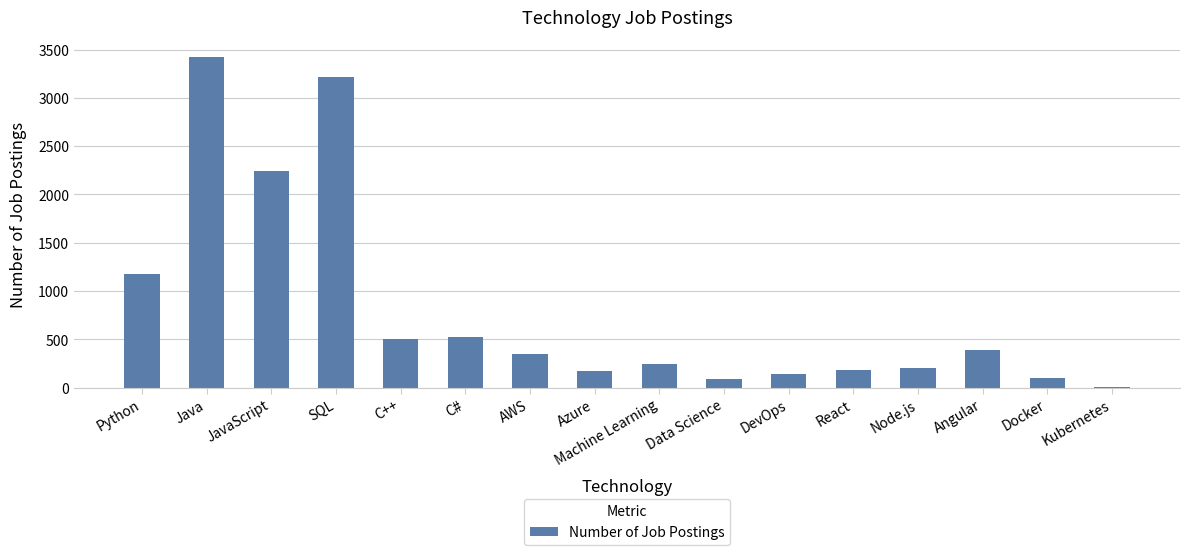

What is the greatest value displayed?

3428